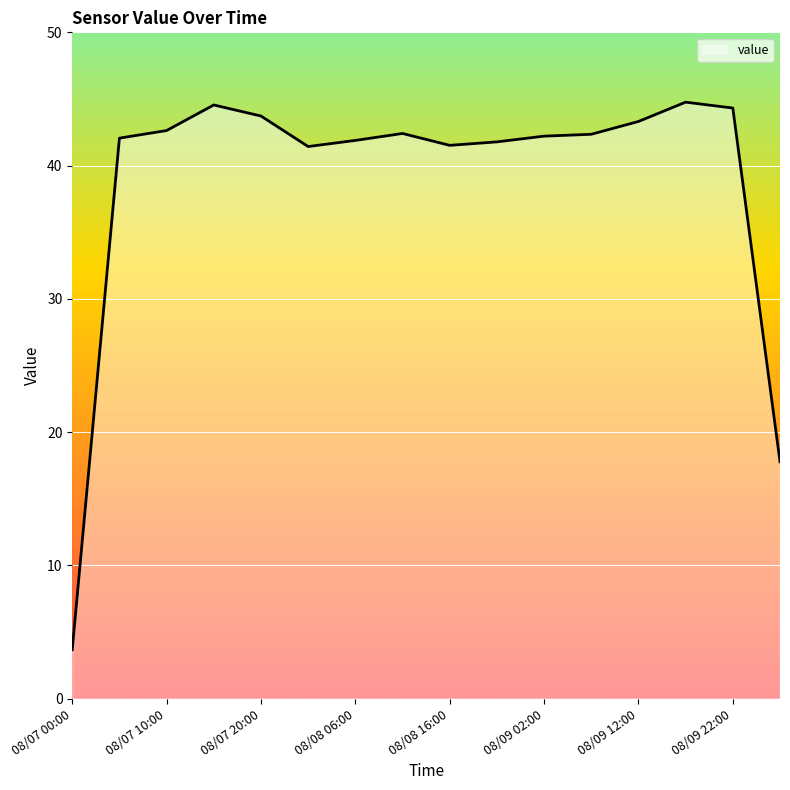

What is the difference between the maximum and minimum values?

41.1